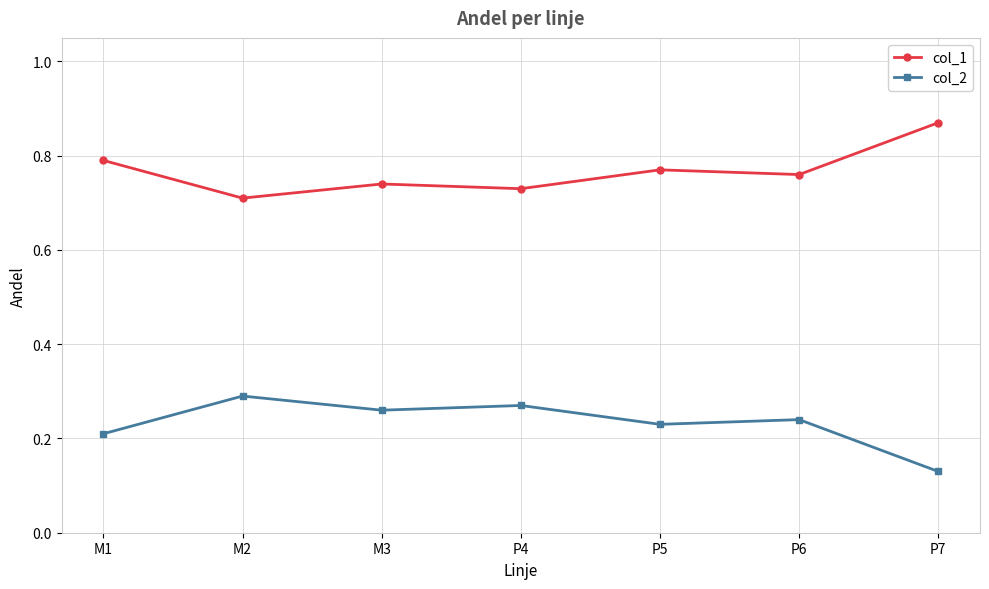

What is the label of the 6th point from the right?

M2